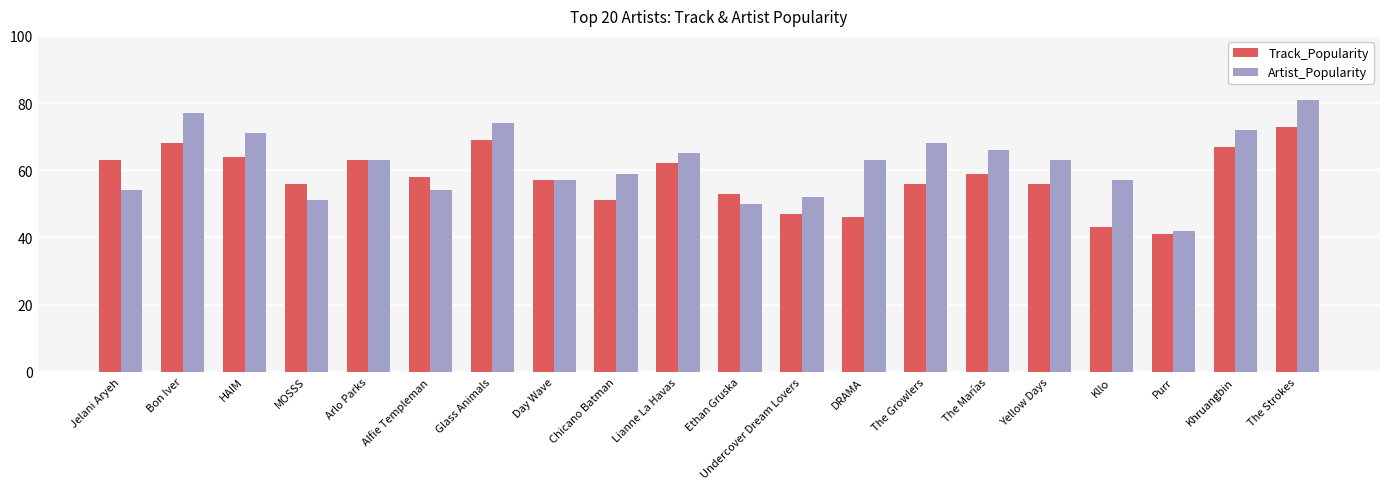

Reading right to left, list all the values displayed in this chart.

Track_Popularity: The Strokes=73	Khruangbin=67	Purr=41	Kllo=43	Yellow Days=56	The Marías=59	The Growlers=56	DRAMA=46	Undercover Dream Lovers=47	Ethan Gruska=53	Lianne La Havas=62	Chicano Batman=51	Day Wave=57	Glass Animals=69	Alfie Templeman=58	Arlo Parks=63	MOSSS=56	HAIM=64	Bon Iver=68	Jelani Aryeh=63
Artist_Popularity: The Strokes=81	Khruangbin=72	Purr=42	Kllo=57	Yellow Days=63	The Marías=66	The Growlers=68	DRAMA=63	Undercover Dream Lovers=52	Ethan Gruska=50	Lianne La Havas=65	Chicano Batman=59	Day Wave=57	Glass Animals=74	Alfie Templeman=54	Arlo Parks=63	MOSSS=51	HAIM=71	Bon Iver=77	Jelani Aryeh=54